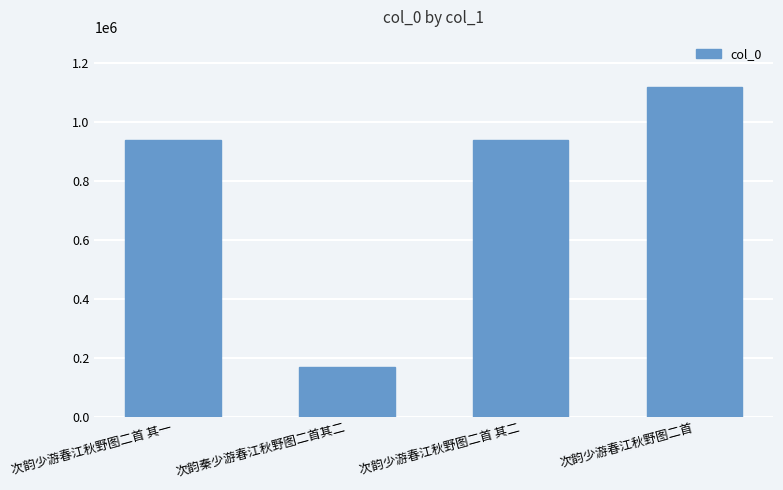

What is the minimum value shown in the chart?

168489